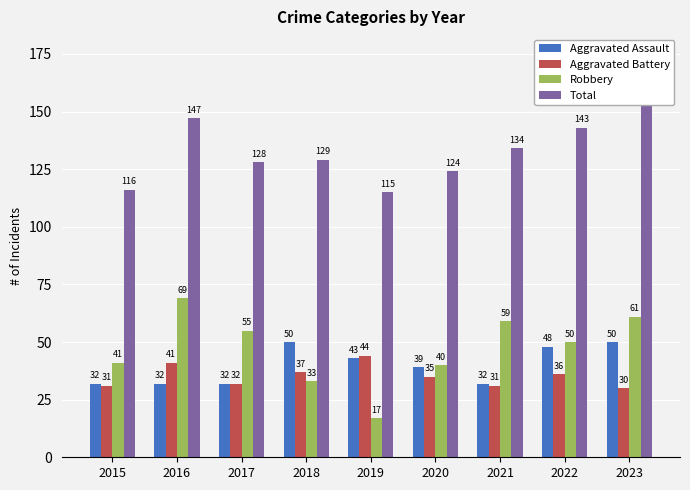

At how many categories does at least one series exceed 50?

9